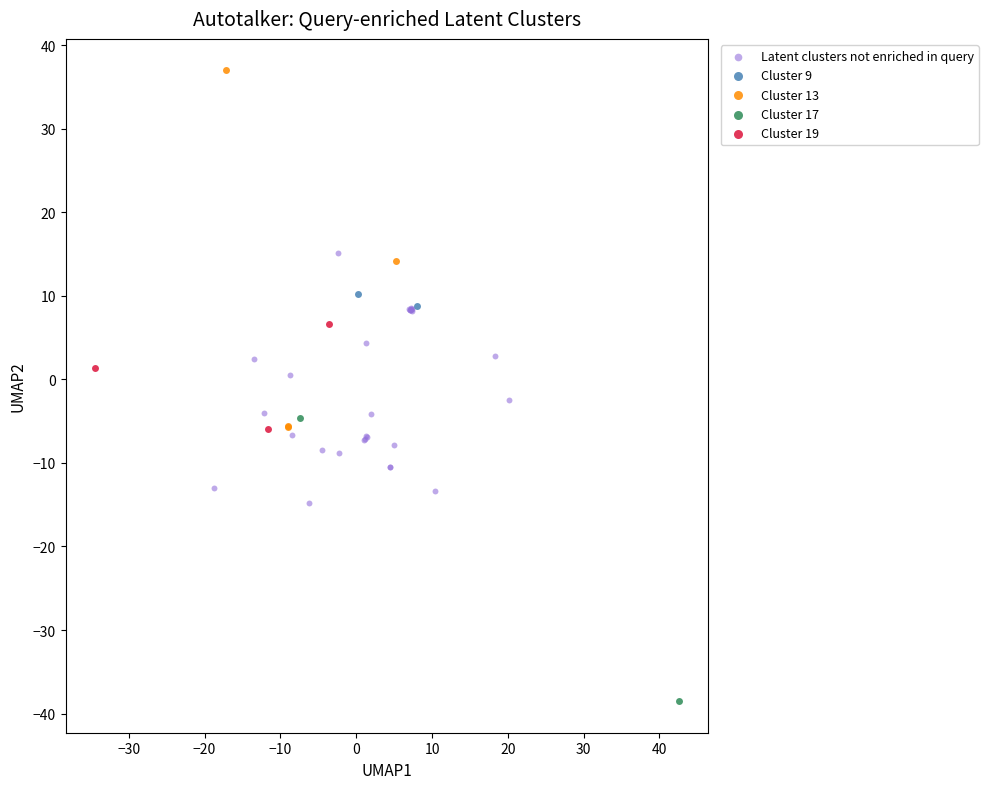

Which series contains the lowest Y value?

Cluster 17